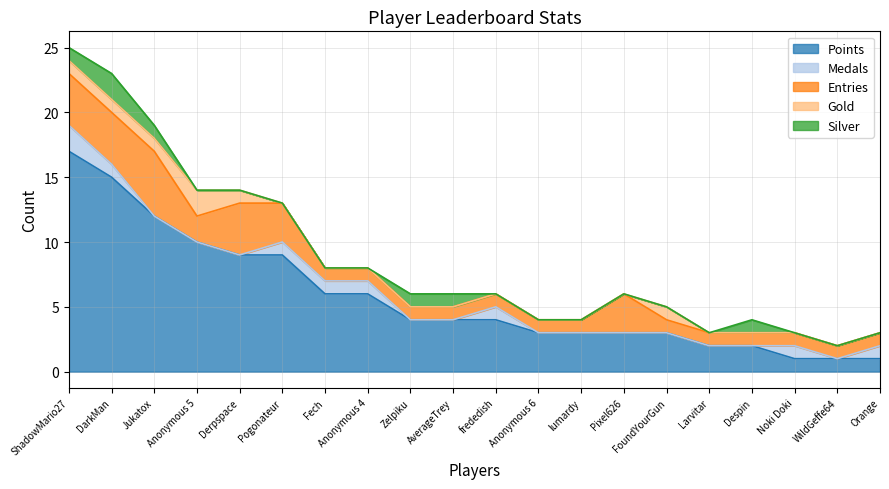

Reading left to right, transcribe all the data shown in this chart.

Points: 17	15	12	10	9	9	6	6	4	4	4	3	3	3	3	2	2	1	1	1
Medals: 2	1	0	0	0	1	1	1	0	0	1	0	0	0	0	0	0	1	0	1
Entries: 4	4	5	2	4	3	1	1	1	1	1	1	1	3	1	1	1	1	1	1
Gold: 1	1	1	2	1	0	0	0	0	0	0	0	0	0	1	0	0	0	0	0
Silver: 1	2	1	0	0	0	0	0	1	1	0	0	0	0	0	0	1	0	0	0